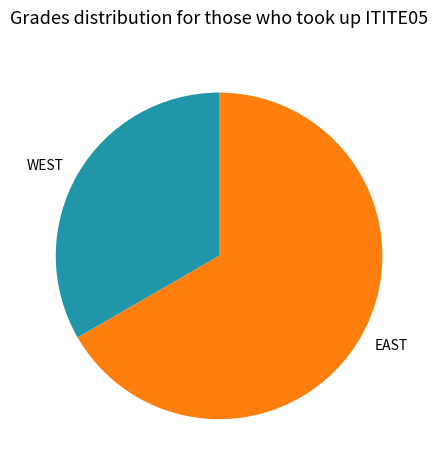

Rank the categories by value from highest to lowest.

EAST, WEST